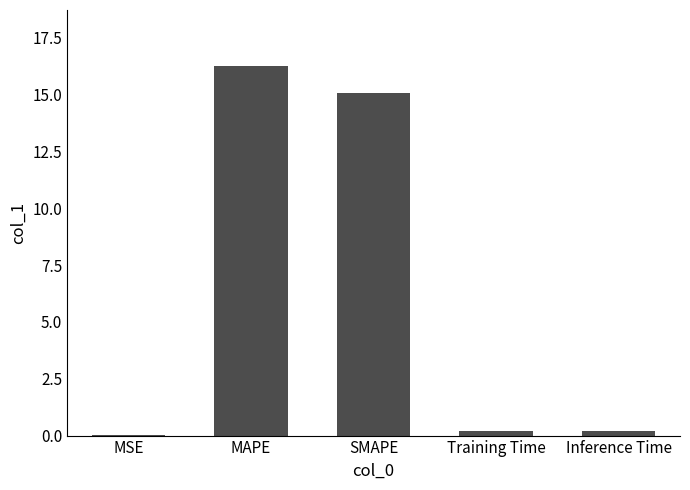

Read the value at Training Time.

0.2